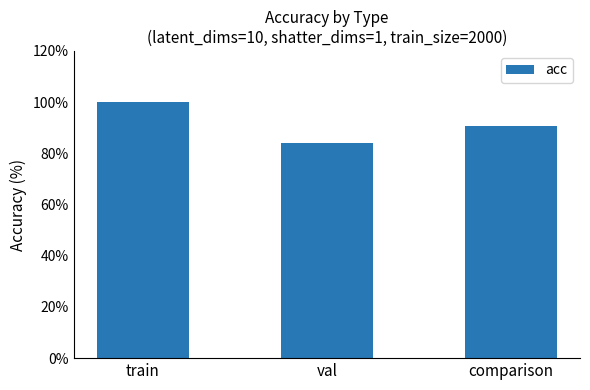

What is the maximum value shown in the chart?

100.0